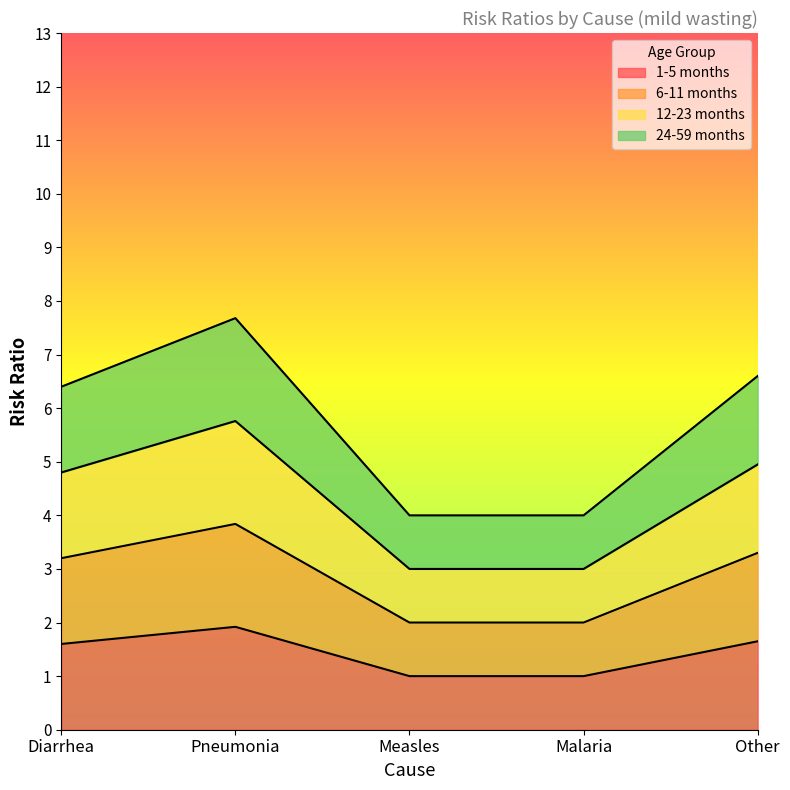

Reading left to right, transcribe all the data shown in this chart.

1-5 months: Diarrhea=1.6	Pneumonia=1.9	Measles=1.0	Malaria=1.0	Other=1.6
6-11 months: Diarrhea=3.2	Pneumonia=3.8	Measles=2.0	Malaria=2.0	Other=3.3
12-23 months: Diarrhea=4.8	Pneumonia=5.8	Measles=3.0	Malaria=3.0	Other=4.9
24-59 months: Diarrhea=6.4	Pneumonia=7.7	Measles=4.0	Malaria=4.0	Other=6.6